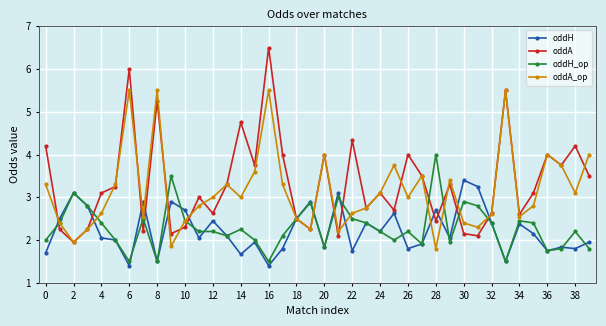

What is the value of the oddA_op point at the 19th from the left?

2.5